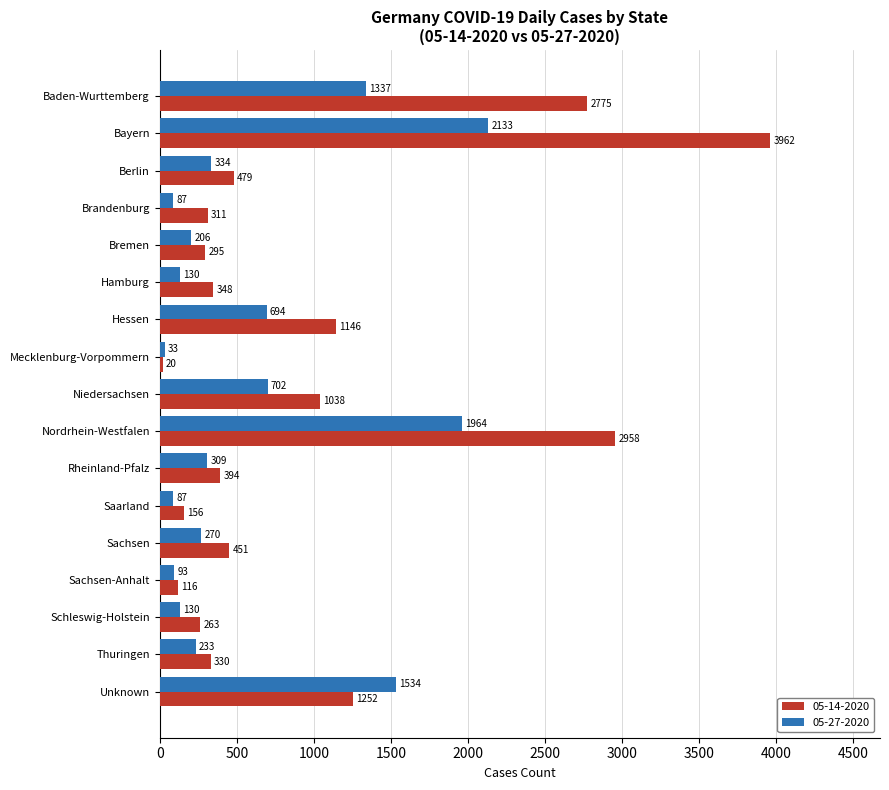

What is the total value across all series at Nordrhein-Westfalen?

4922